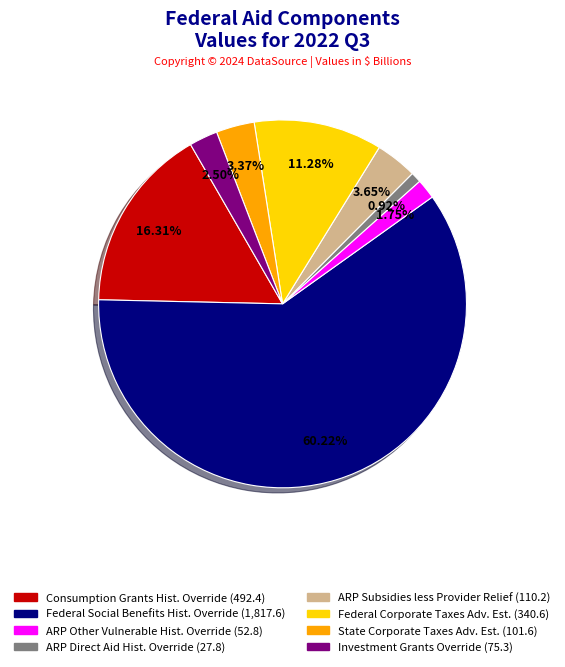

Is there a majority slice in this chart?

Yes